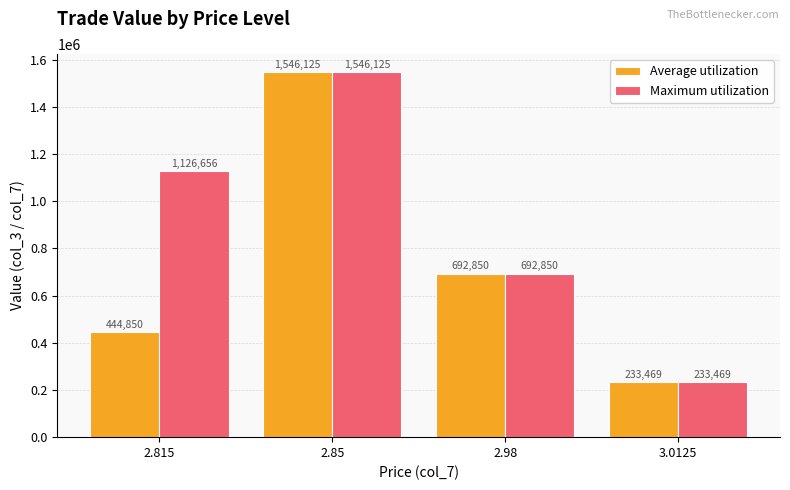

Rank the series by their average value, from lowest to highest.

Average utilization, Maximum utilization